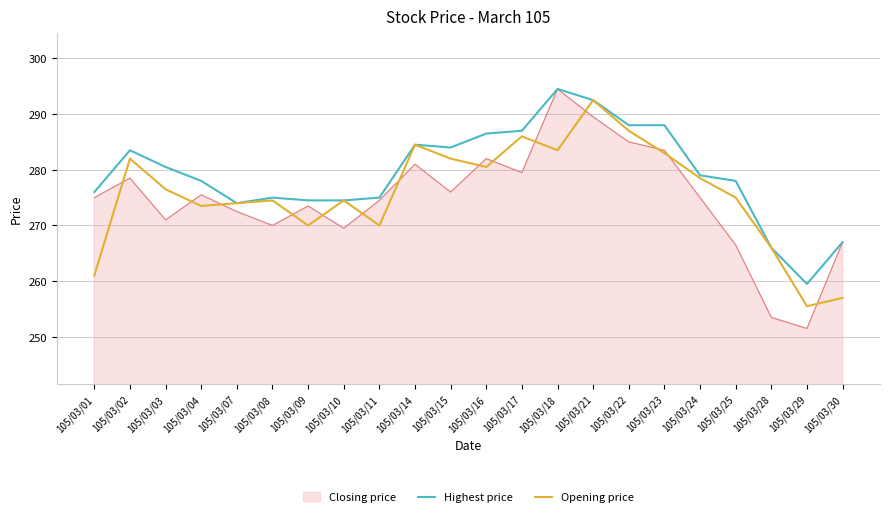

What is the sum of all Opening price values?

6067.0